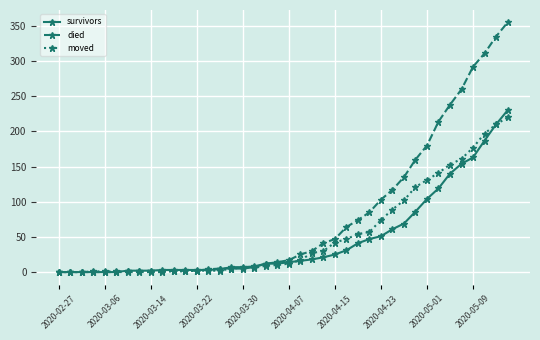

What is the highest value of the survivors series?

230